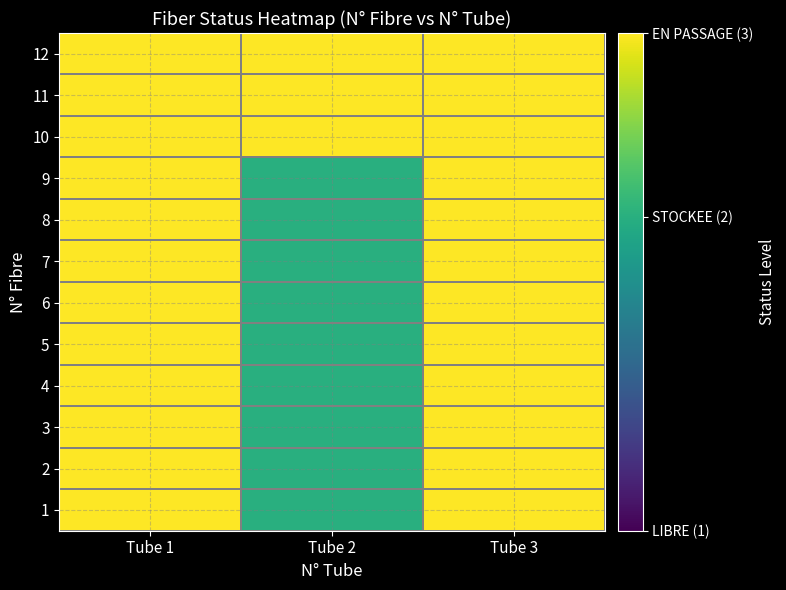

What is the smallest value displayed?

2